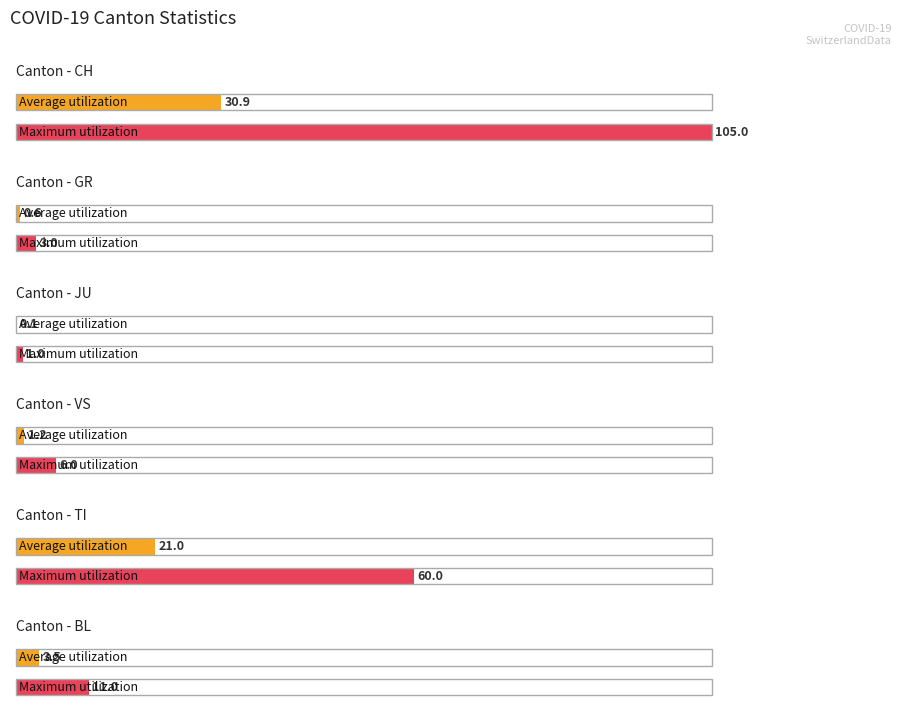

What is the highest value of the JU series?

1